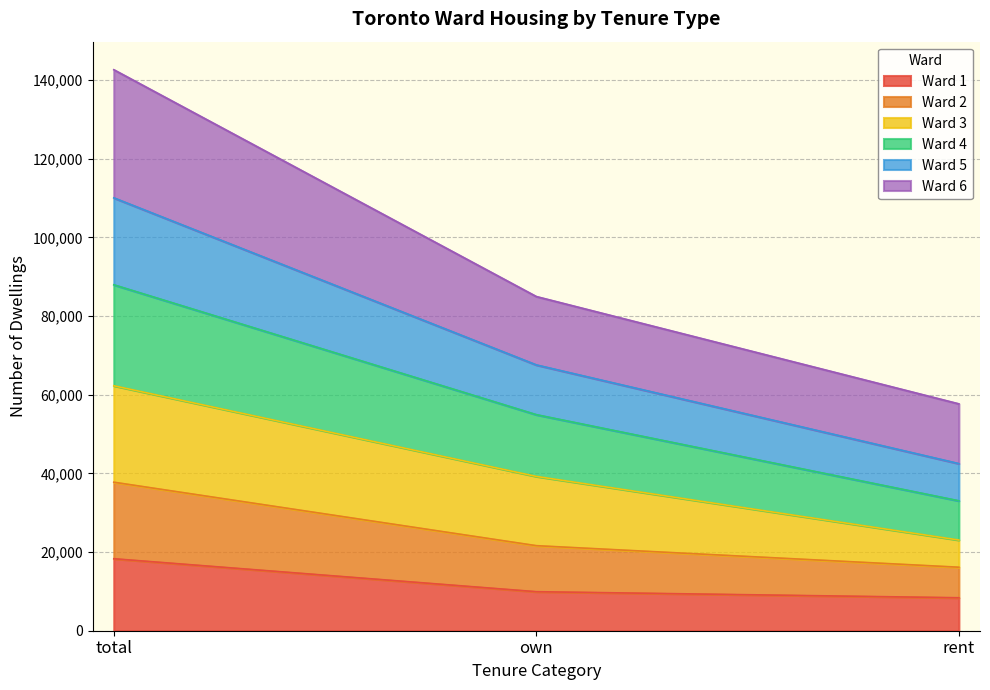

What is the total value across all series at total?

142665